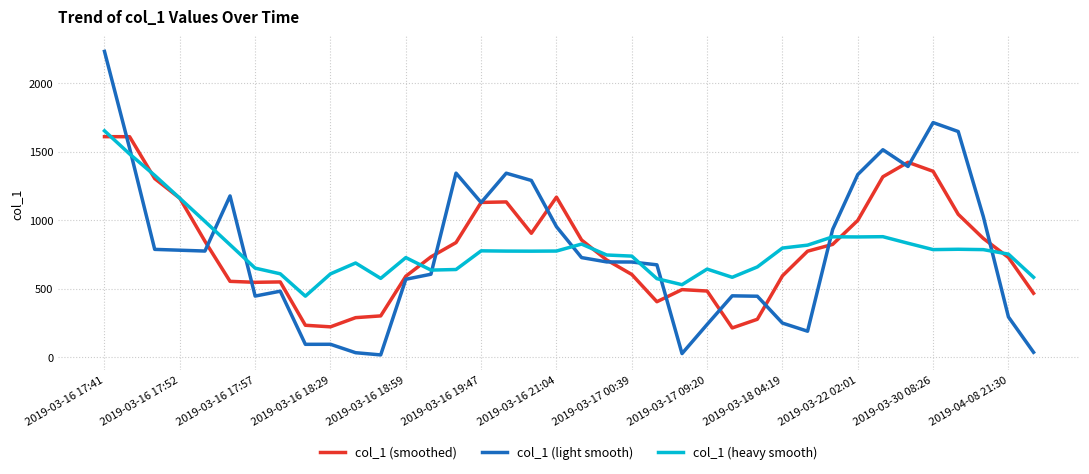

What is the lowest value of the col_1 (heavy smooth) series?

445.0